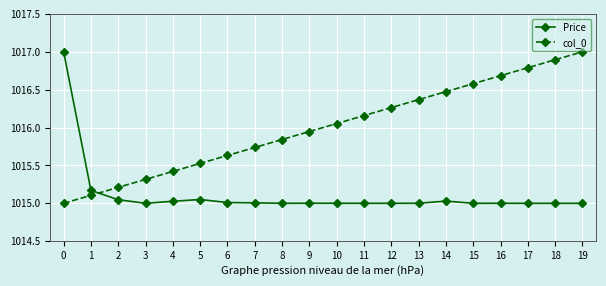

What is the difference between the highest and lowest values at 7?

0.7